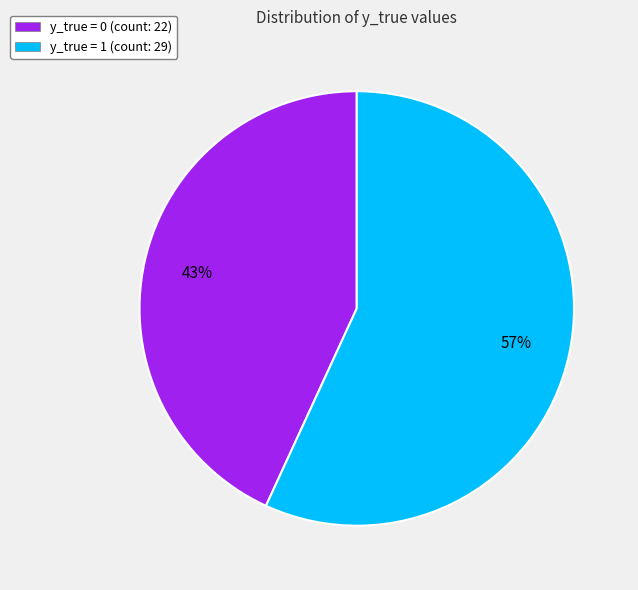

What is the smallest slice in the pie chart?

y_true = 0